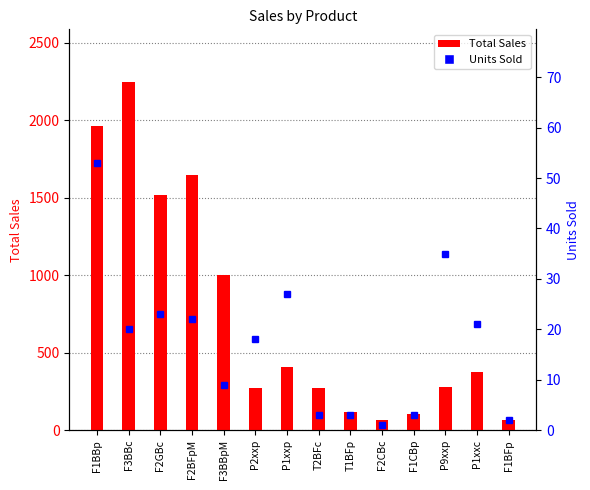

Where is Units Sold nearest to the value 27?

P1xxp